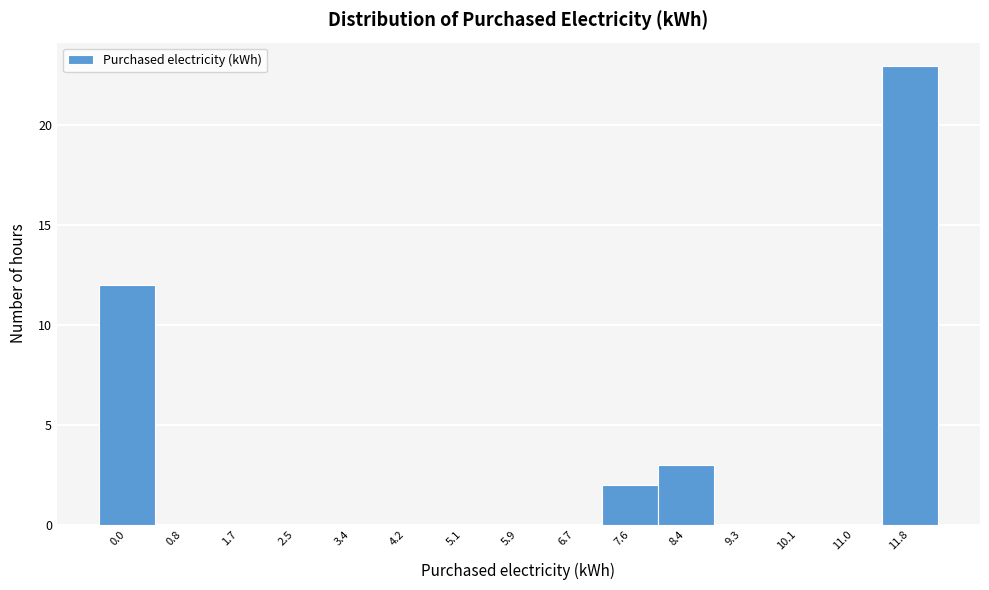

Reading right to left, list all the values displayed in this chart.

11.8=23	11.0=0	10.1=0	9.3=0	8.4=3	7.6=2	6.7=0	5.9=0	5.1=0	4.2=0	3.4=0	2.5=0	1.7=0	0.8=0	0.0=12